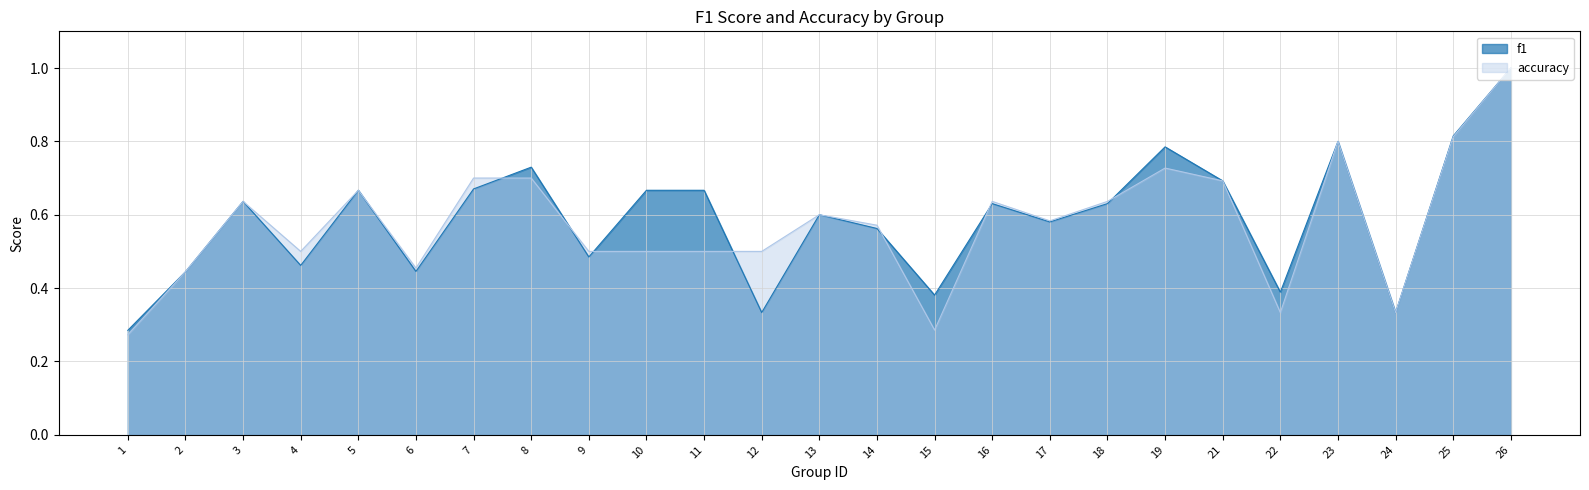

What is the maximum value for accuracy?

1.0